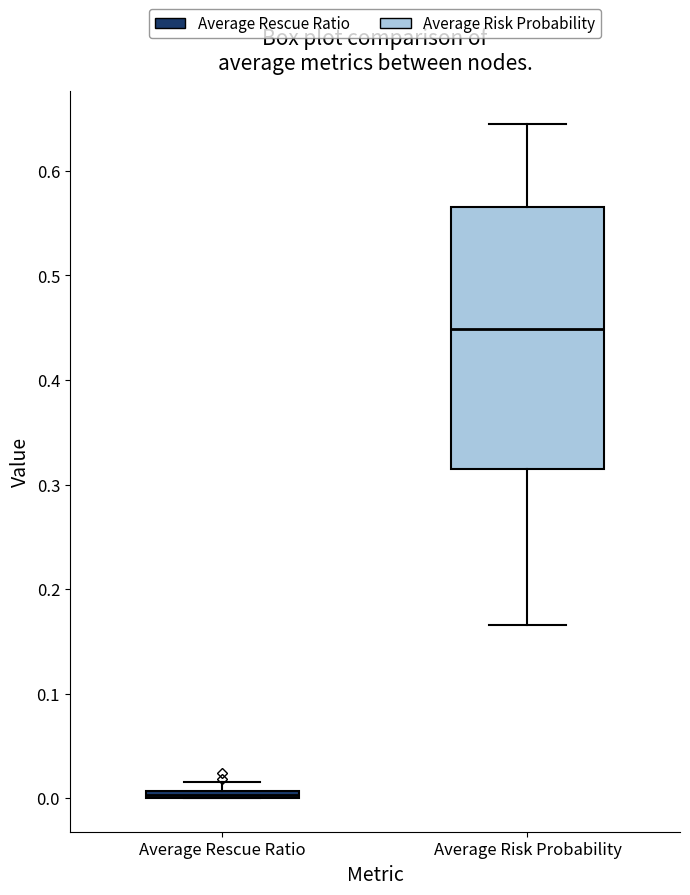

Which box has the lowest median line?

Average Rescue Ratio